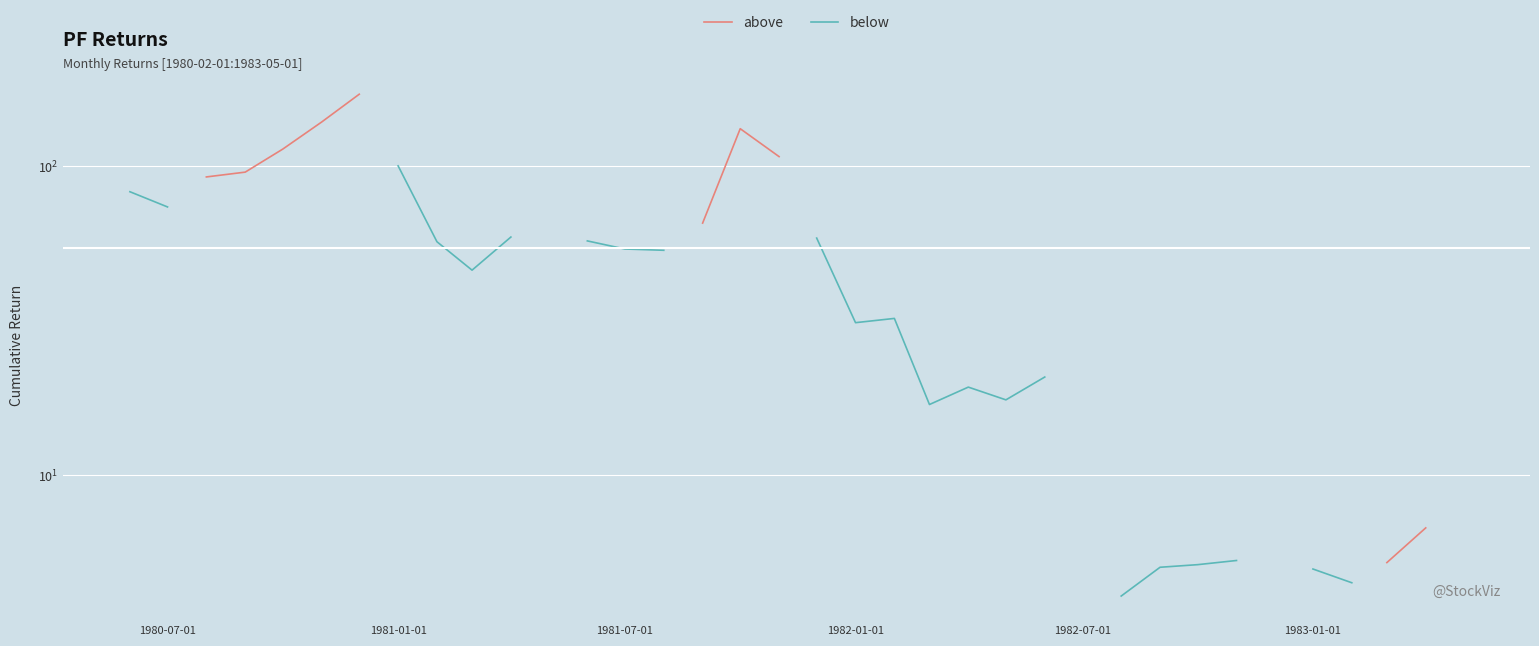

How many data points does each series have?

40